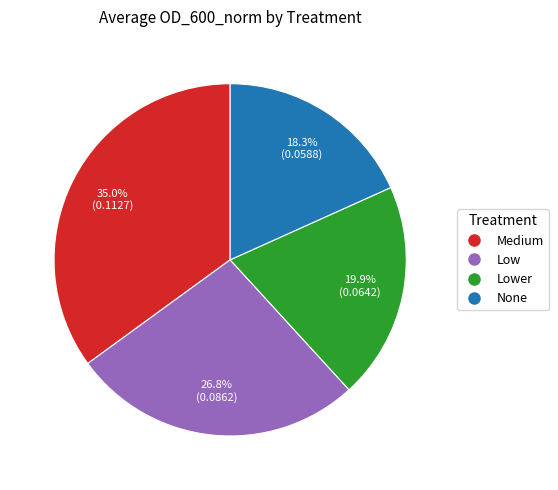

Is there any slice that represents more than half of the pie?

No